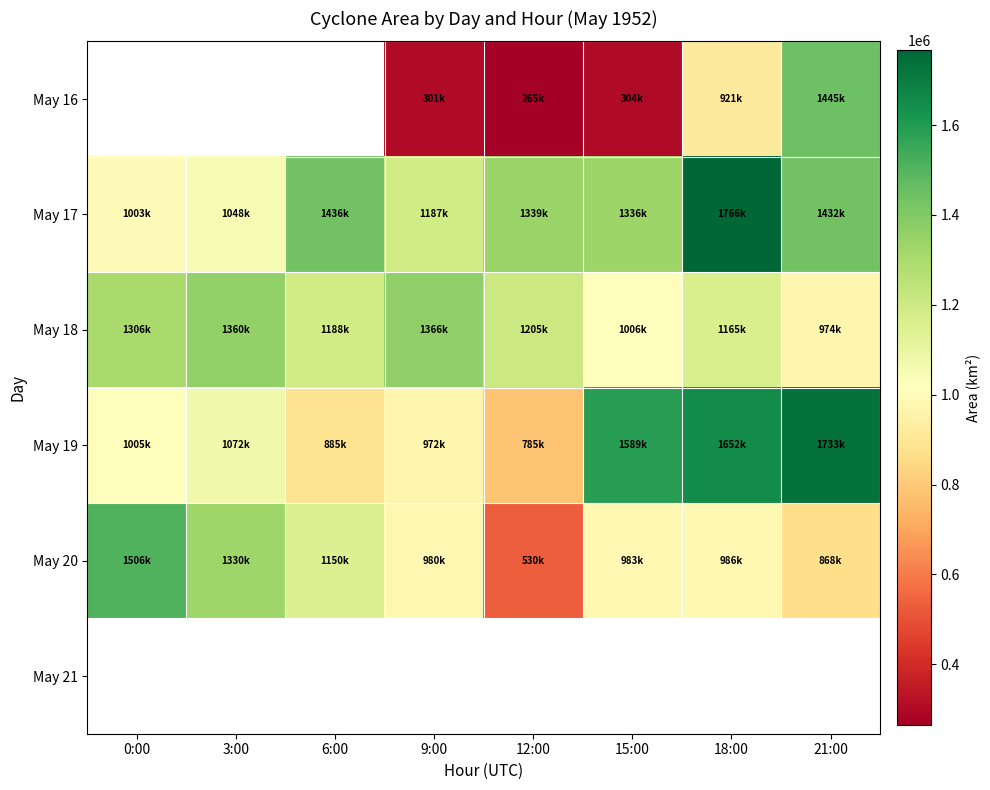

What is the difference between the highest and lowest values at 9:00?

1065625.0